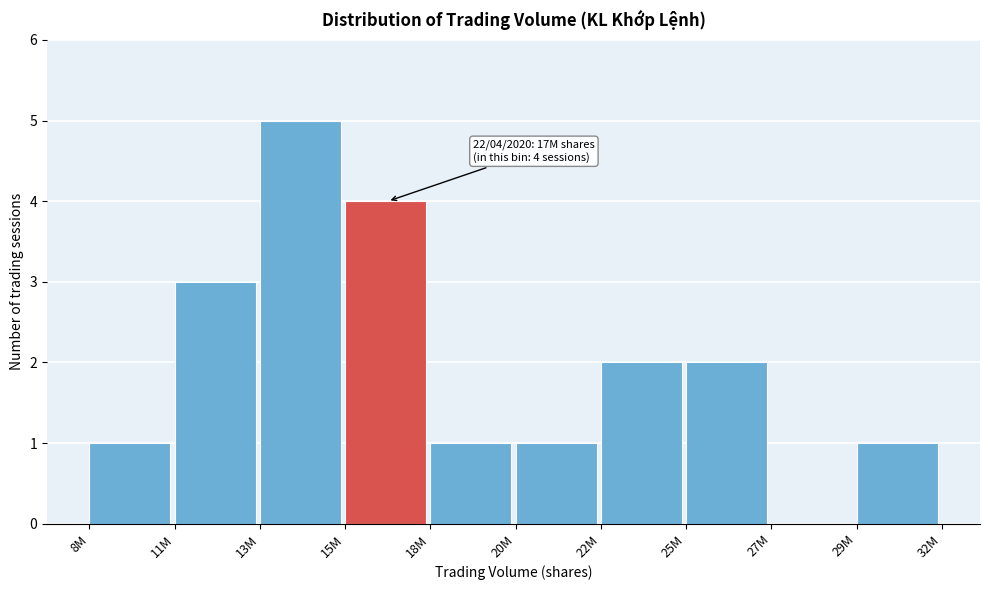

Reading left to right, transcribe all the data shown in this chart.

8M=1	11M=3	13M=5	15M=4	18M=1	20M=1	22M=2	25M=2	27M=0	29M=1